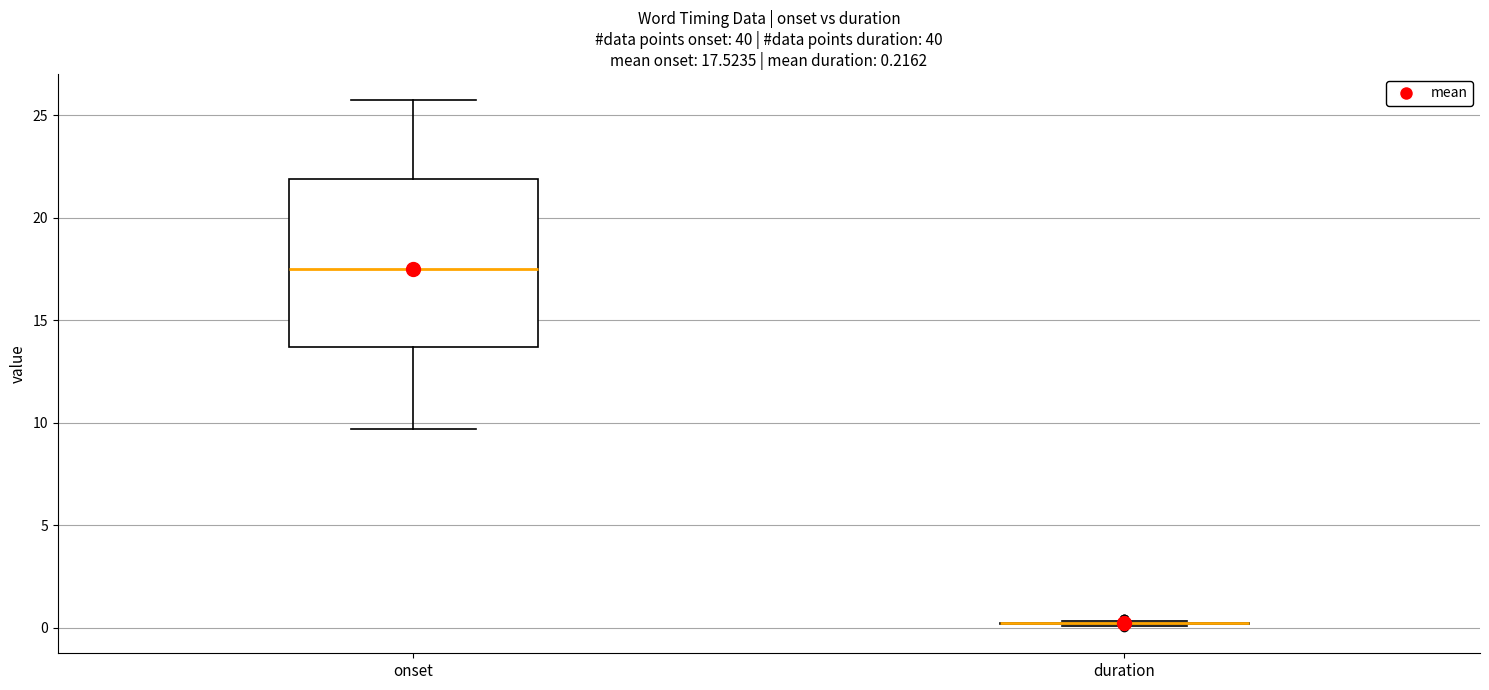

Which box is the tallest, from its lower edge to its upper edge?

onset